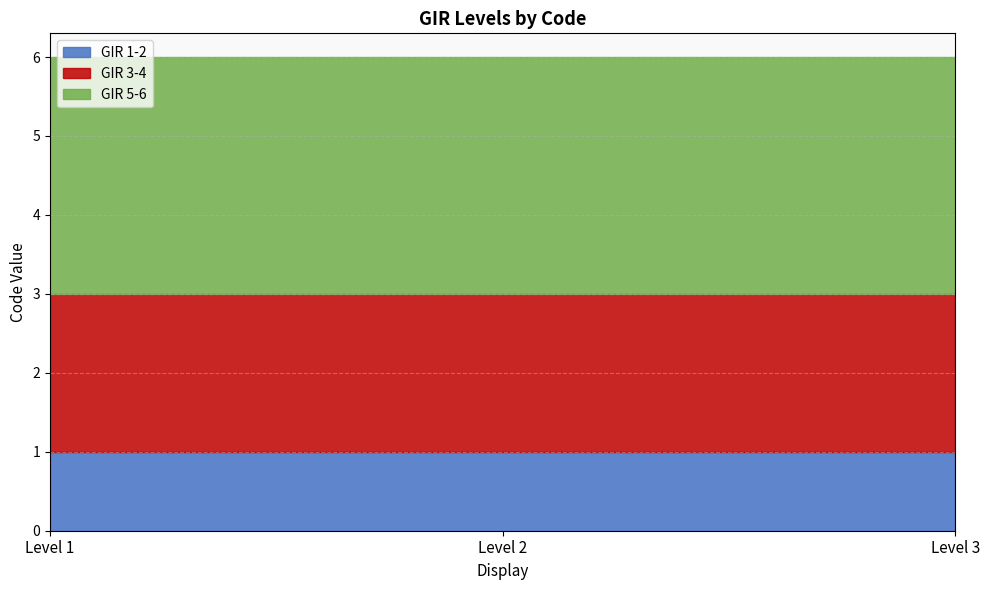

What is the value of the GIR 3-4 point at the 2nd from the left?

2